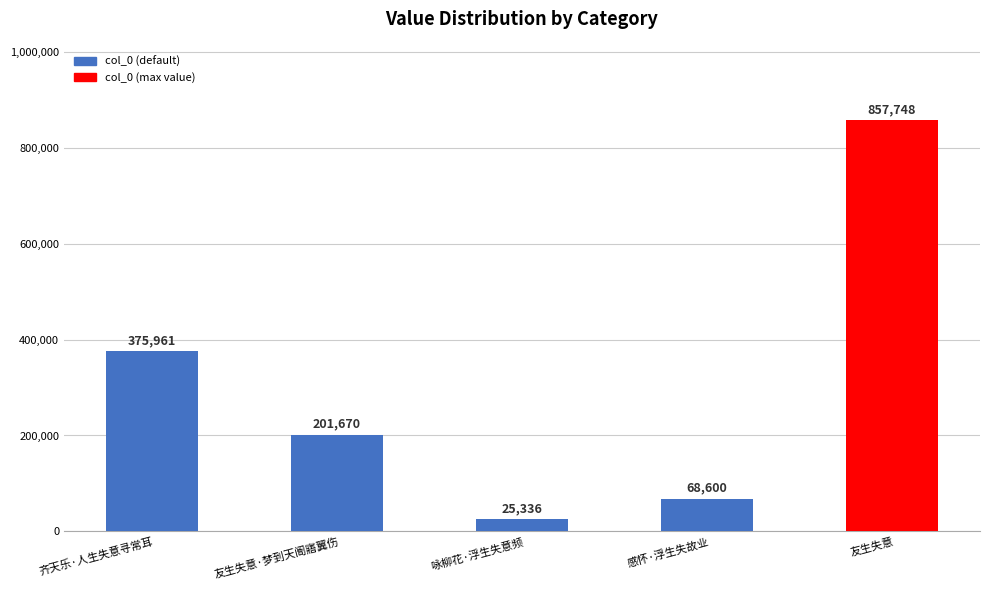

Rank the categories by value from lowest to highest.

咏柳花·浮生失意频, 感怀·浮生失故业, 友生失意·梦到天阍寤翼伤, 齐天乐·人生失意寻常耳, 友生失意